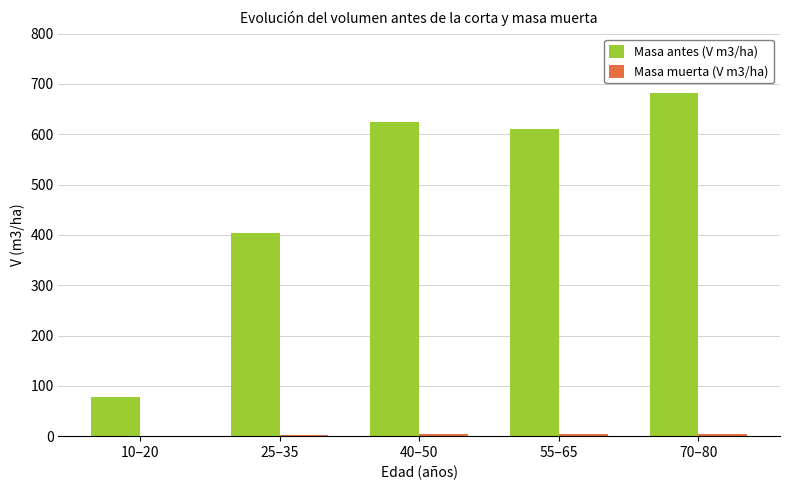

What is the sum of all Masa antes (V m3/ha) values?

2400.3